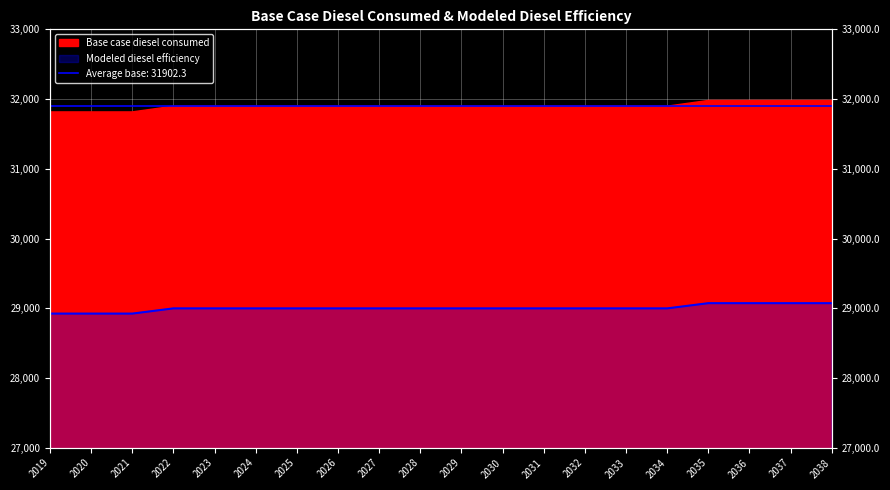

How many lines are shown in the chart?

1